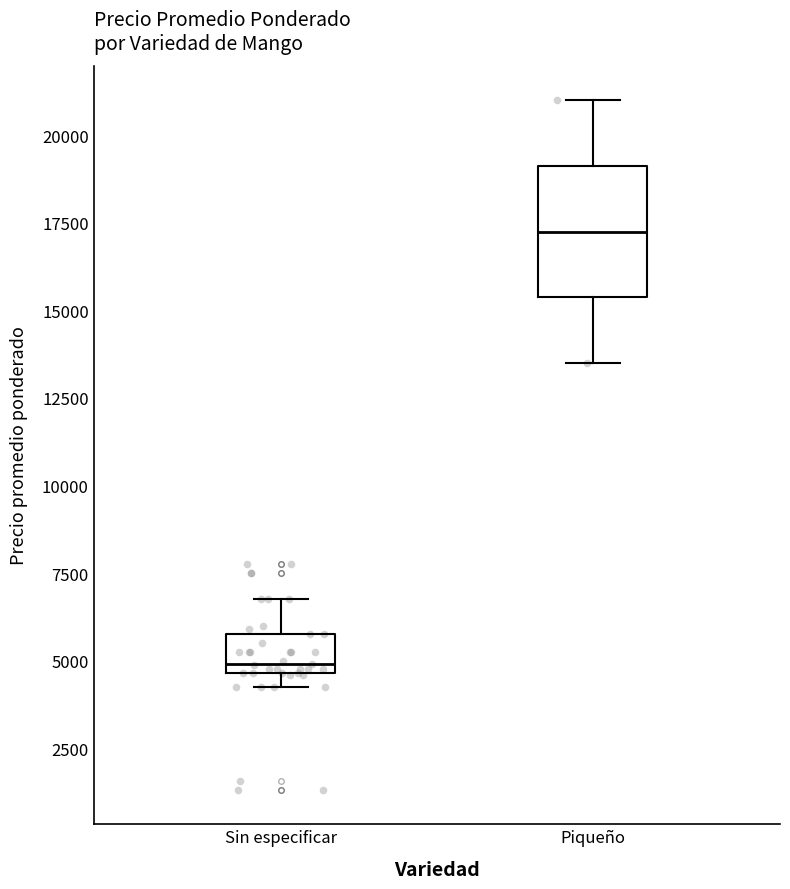

Where is the lower edge of the box for Sin especificar on the y-axis? The values are not printed on the chart, so give them approximately, as read against the axis.

4500